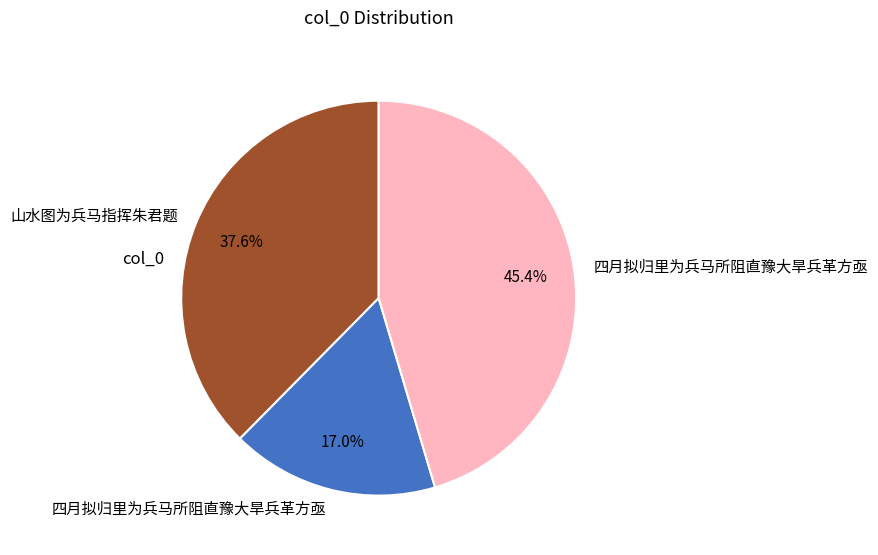

Does any single category account for the majority?

No